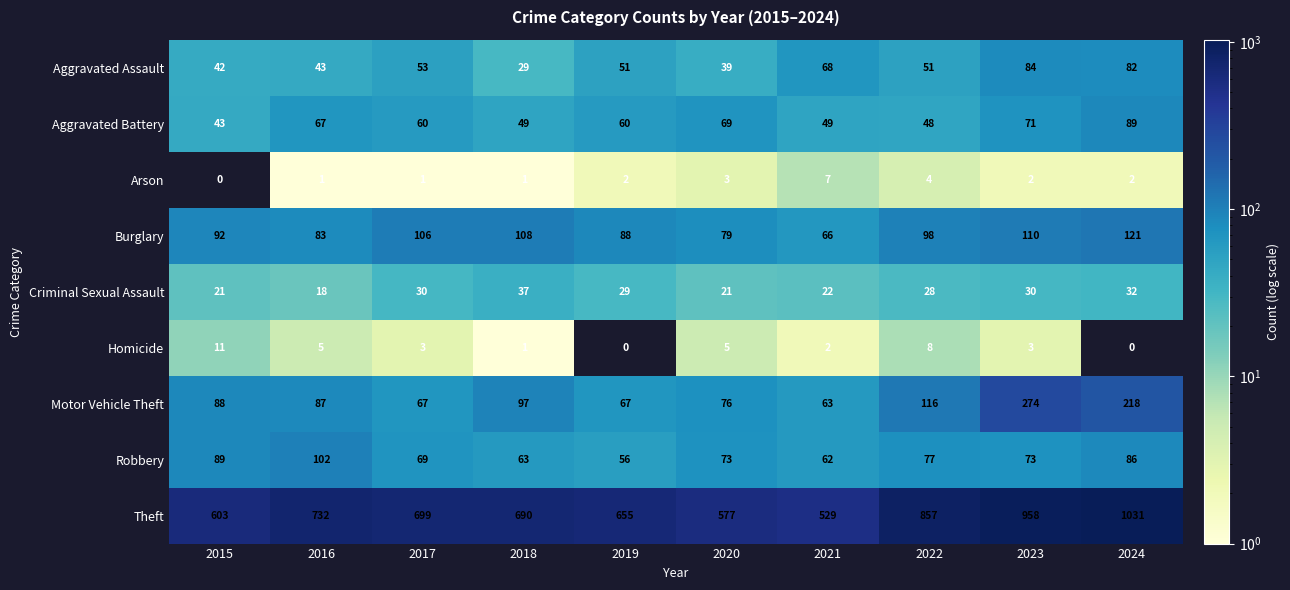

The Motor Vehicle Theft series shows 21 at 2019. True or false?

False